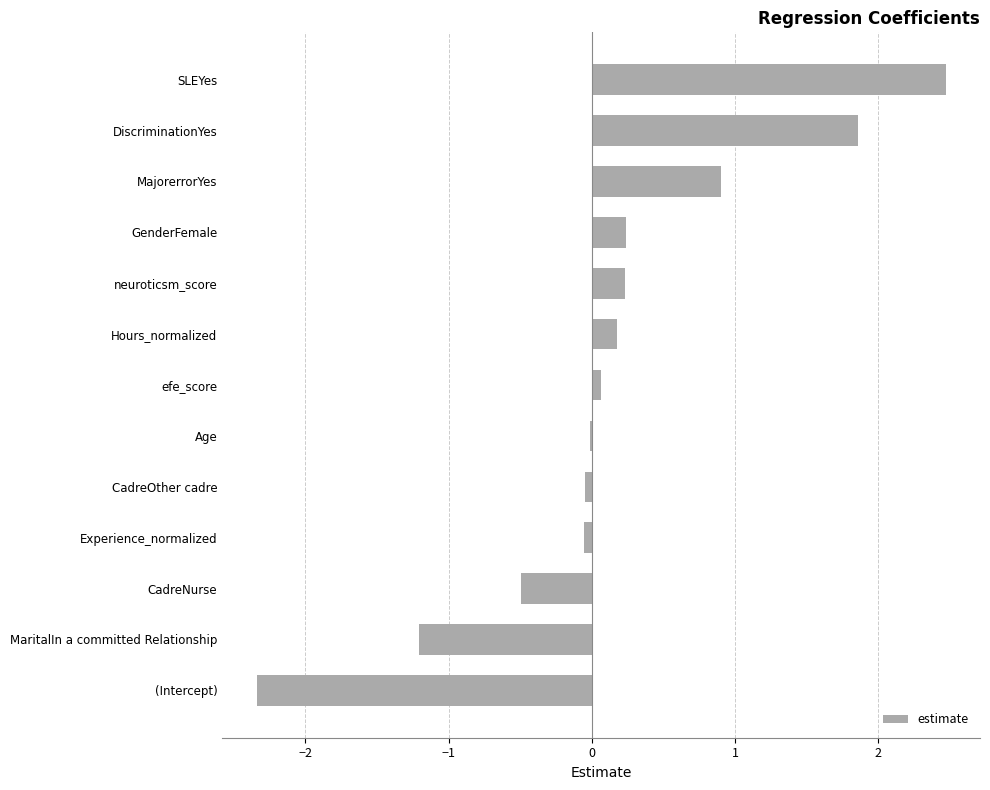

What is the greatest value displayed?

2.5